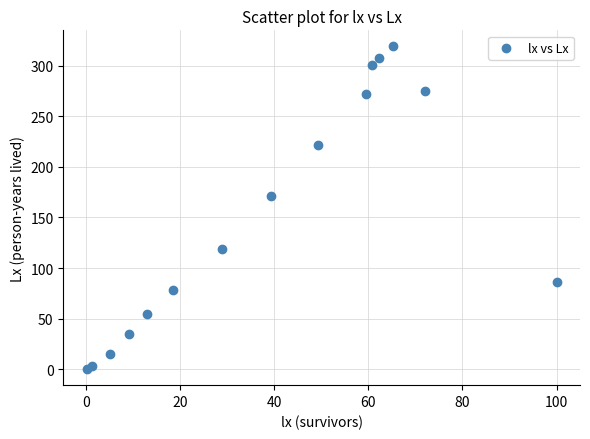

What Y value in the scatter plot is closest to 159?

170.7